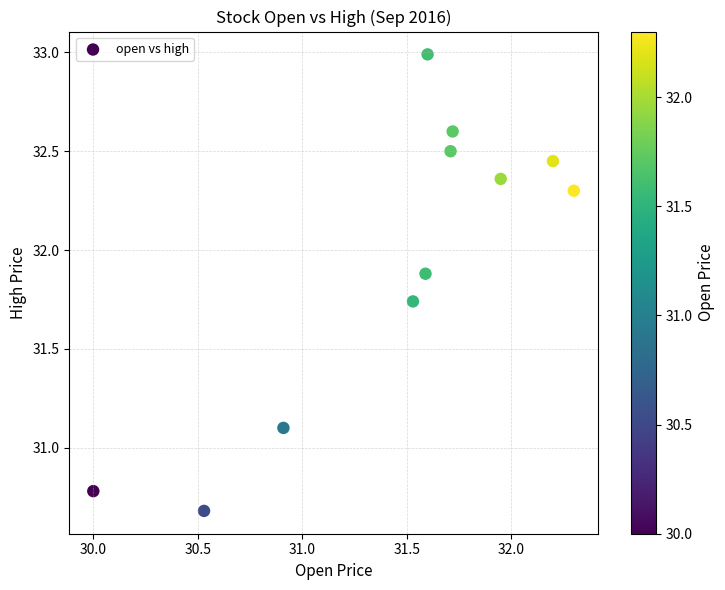

What Y value in the scatter plot is closest to 31?

31.1